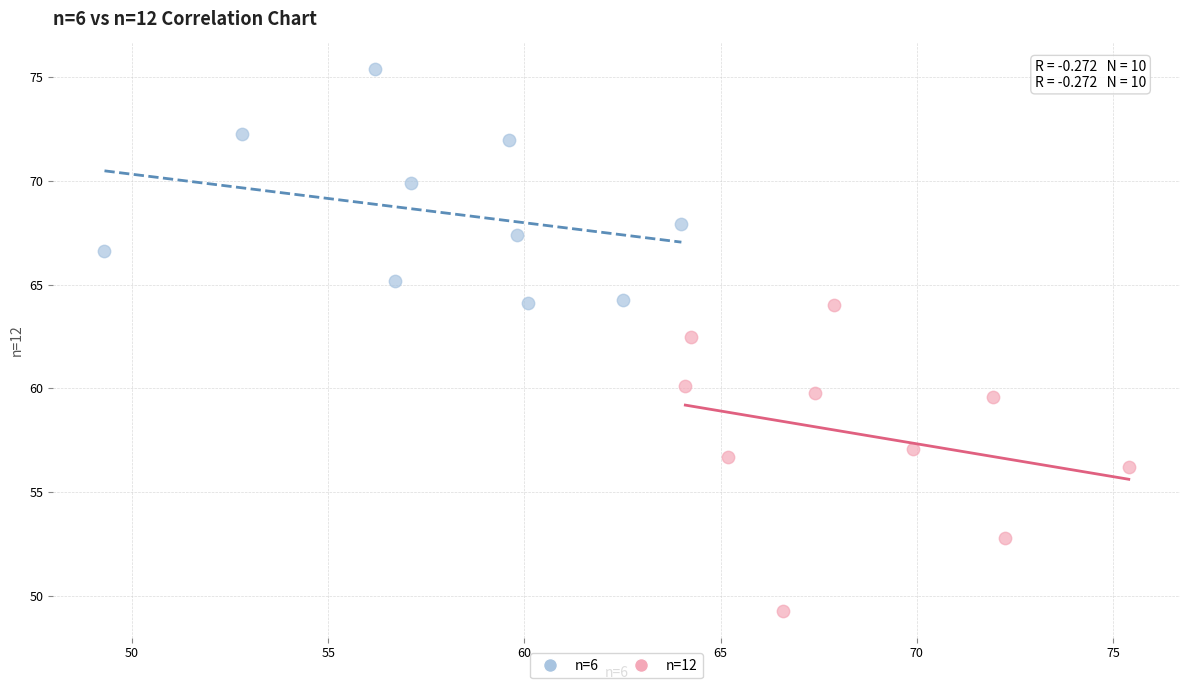

Which series contains the lowest Y value?

n=12